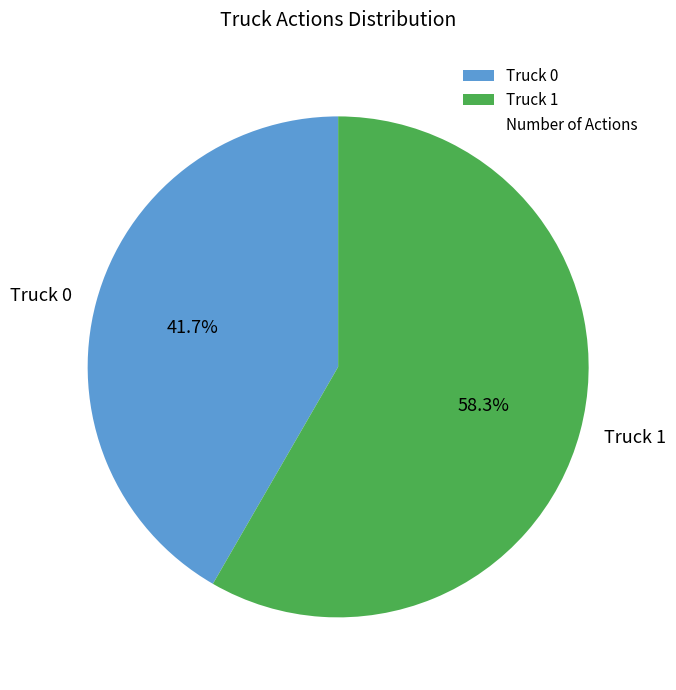

What percentage is the Truck 0 slice, to the nearest percent?

42%